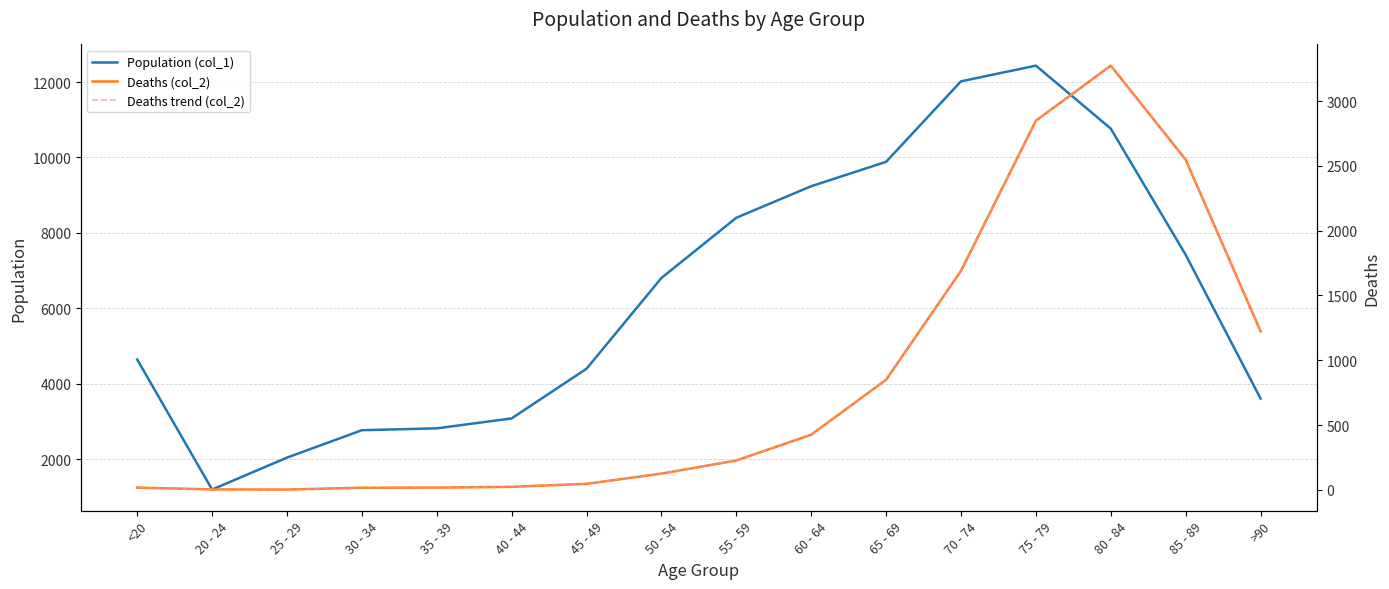

True or false: Deaths trend (col_2) has a value of 2848 at 75 - 79.

True